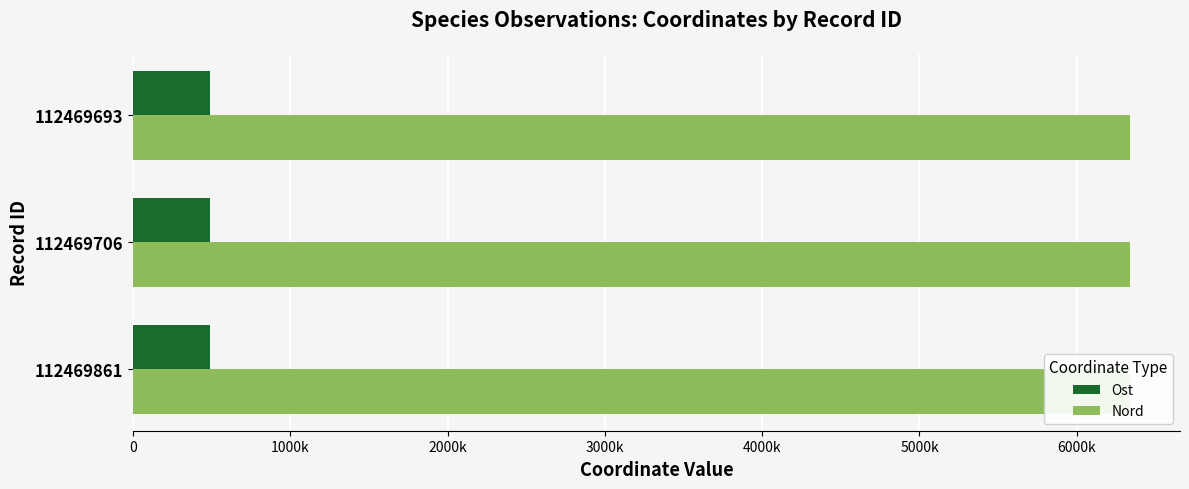

Count the Ost values in the range 487213 to 487279.

3